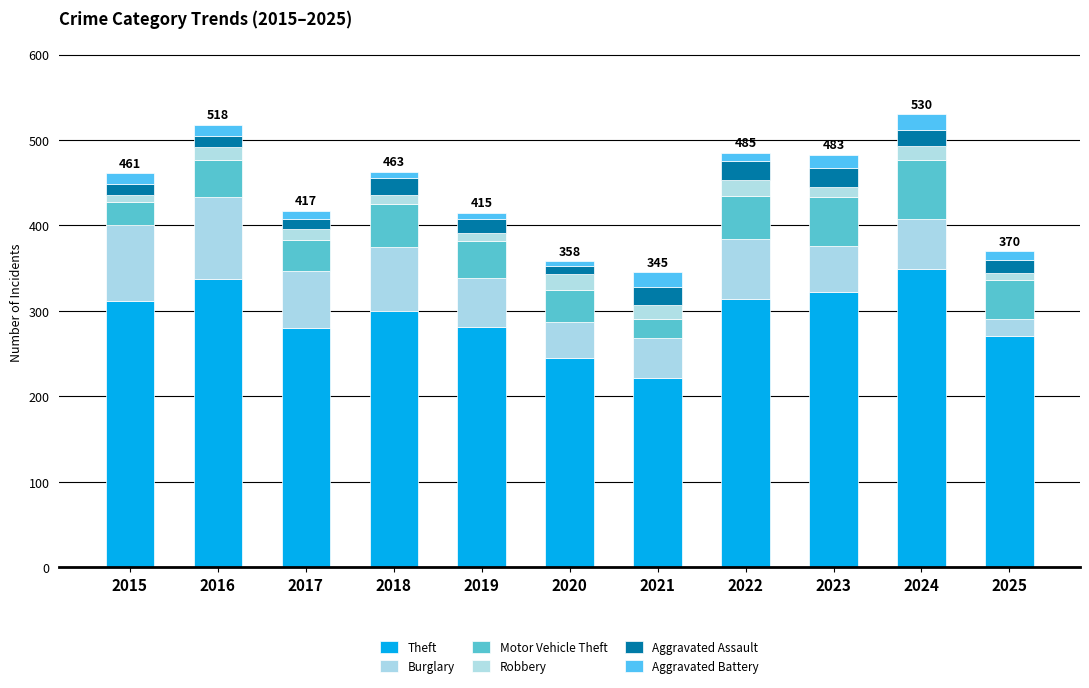

How many bars are there in total?

11